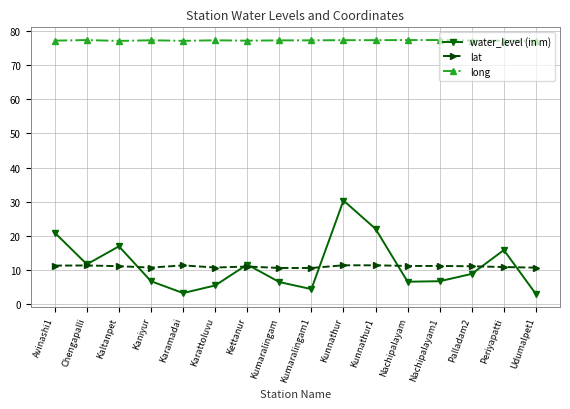

Where is the first local minimum for water_level (in m)?

Chengapalli